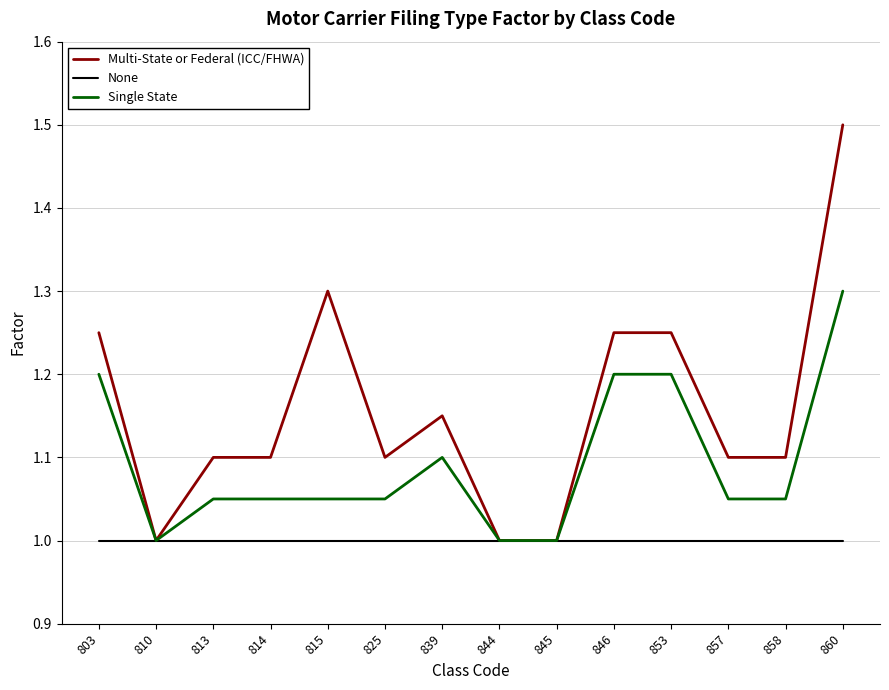

Rank the series by their average value, from lowest to highest.

None, Single State, Multi-State or Federal (ICC/FHWA)